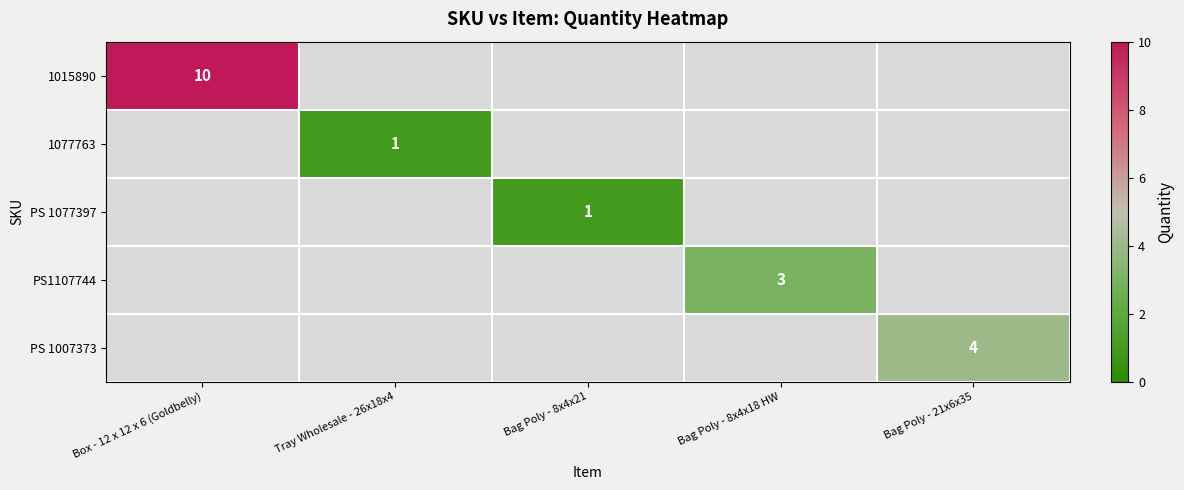

What is the smallest value displayed?

1.0